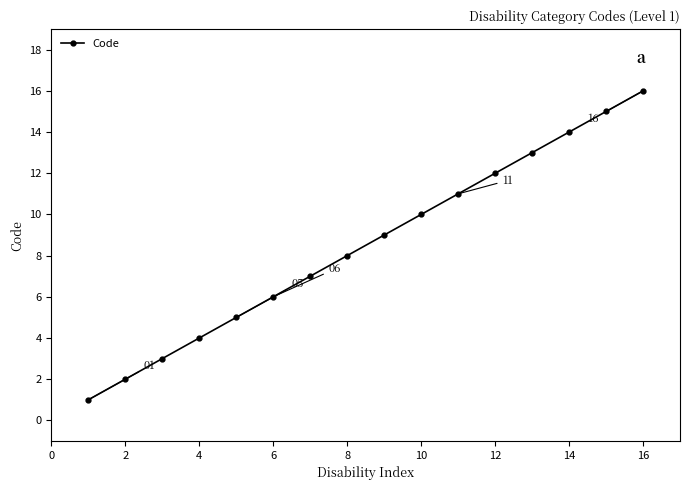

What is the maximum value shown in the chart?

16